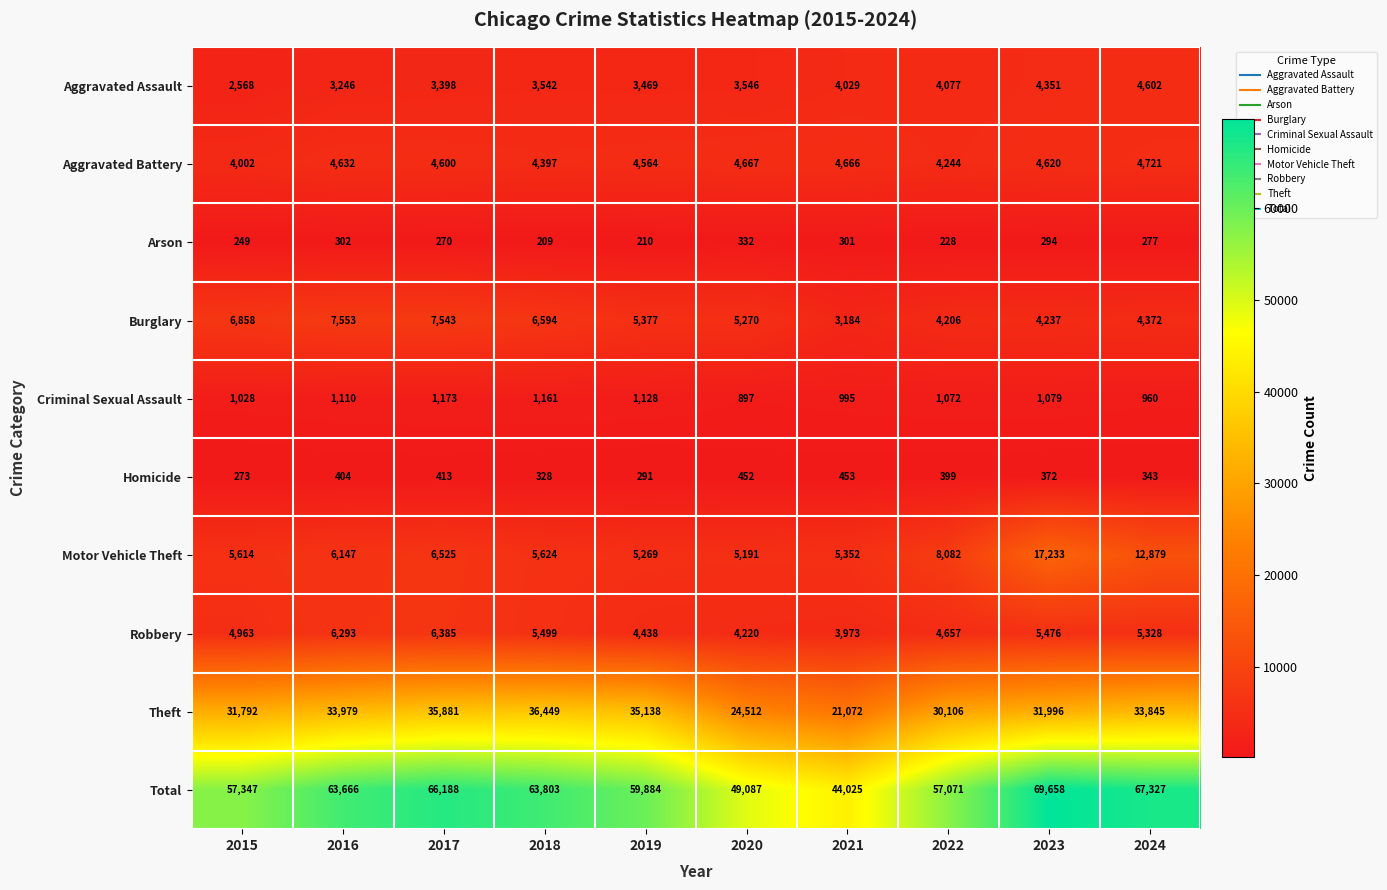

Which series has the largest total across all categories?

Total